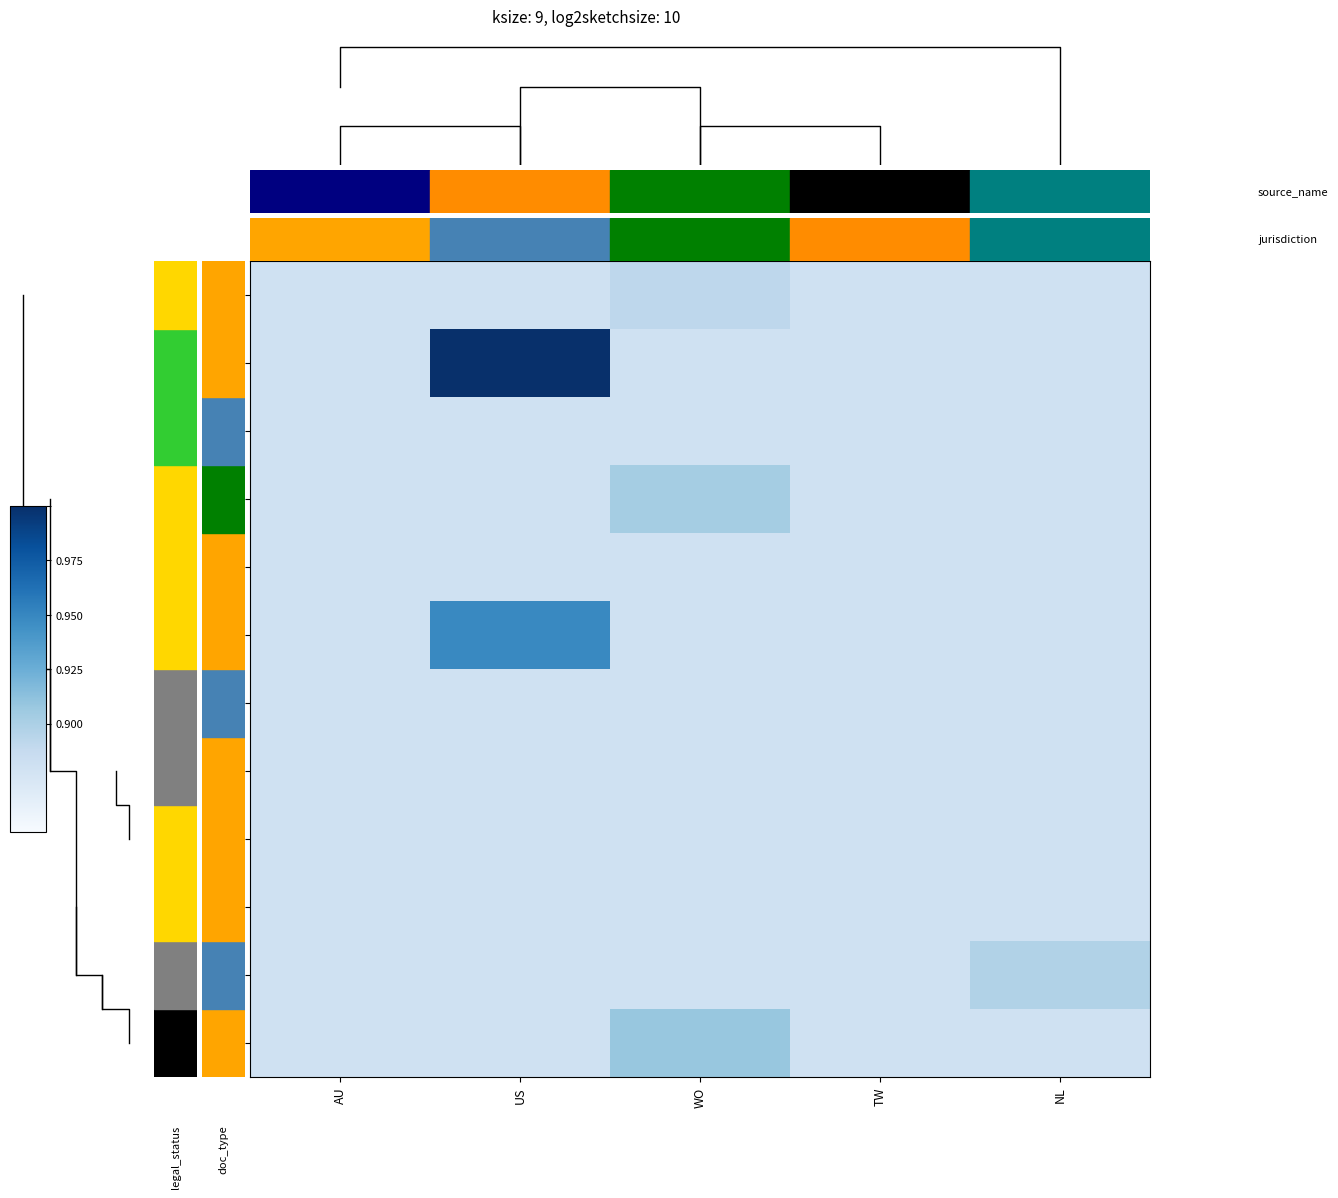

Count the 4 values in the range 0 to 1.

5